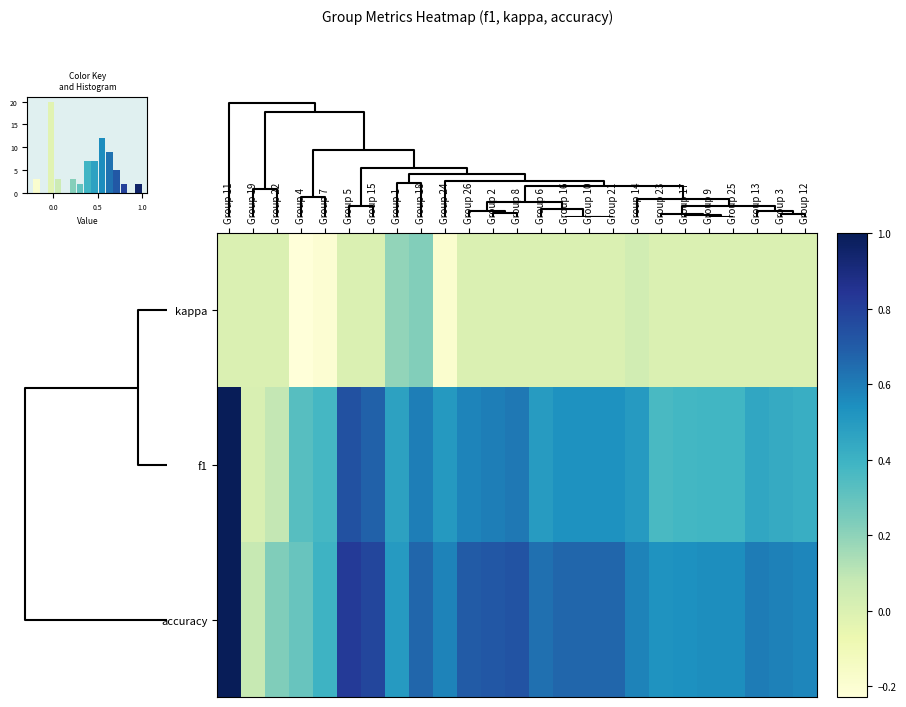

What is the difference between the maximum and minimum values in the kappa series?

0.5